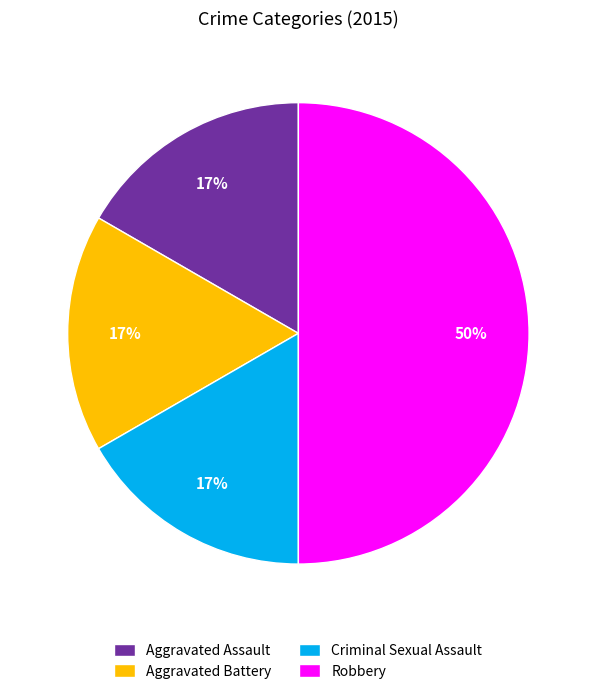

Does Aggravated Assault represent more than half of the total?

No